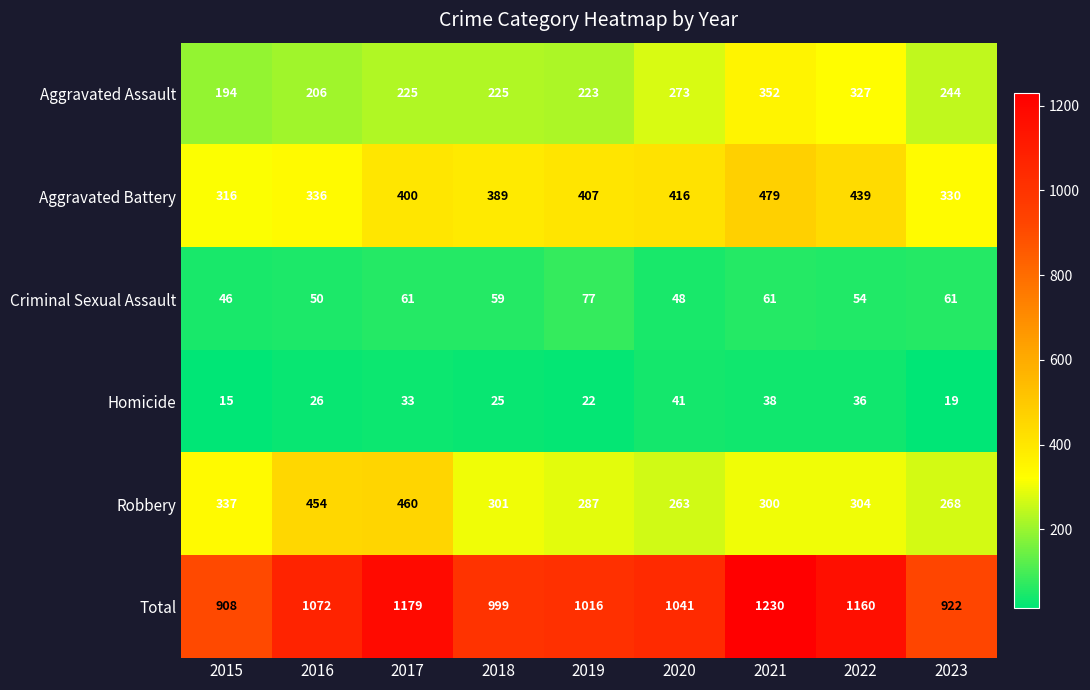

What is the average value of the Aggravated Assault series?

252